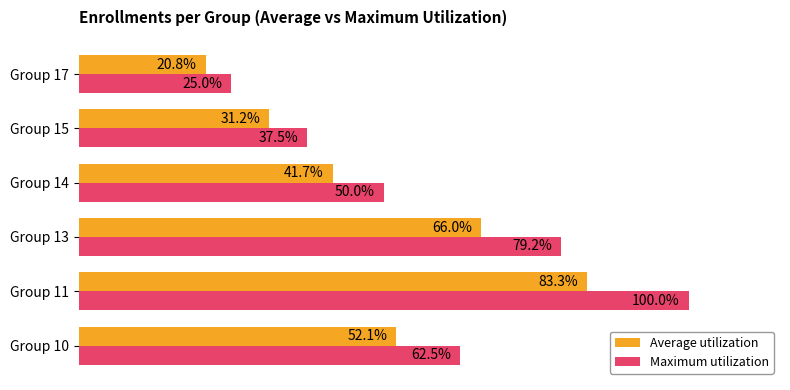

Is the value of Maximum utilization at Group 15 greater than the value of Average utilization at Group 10?

No